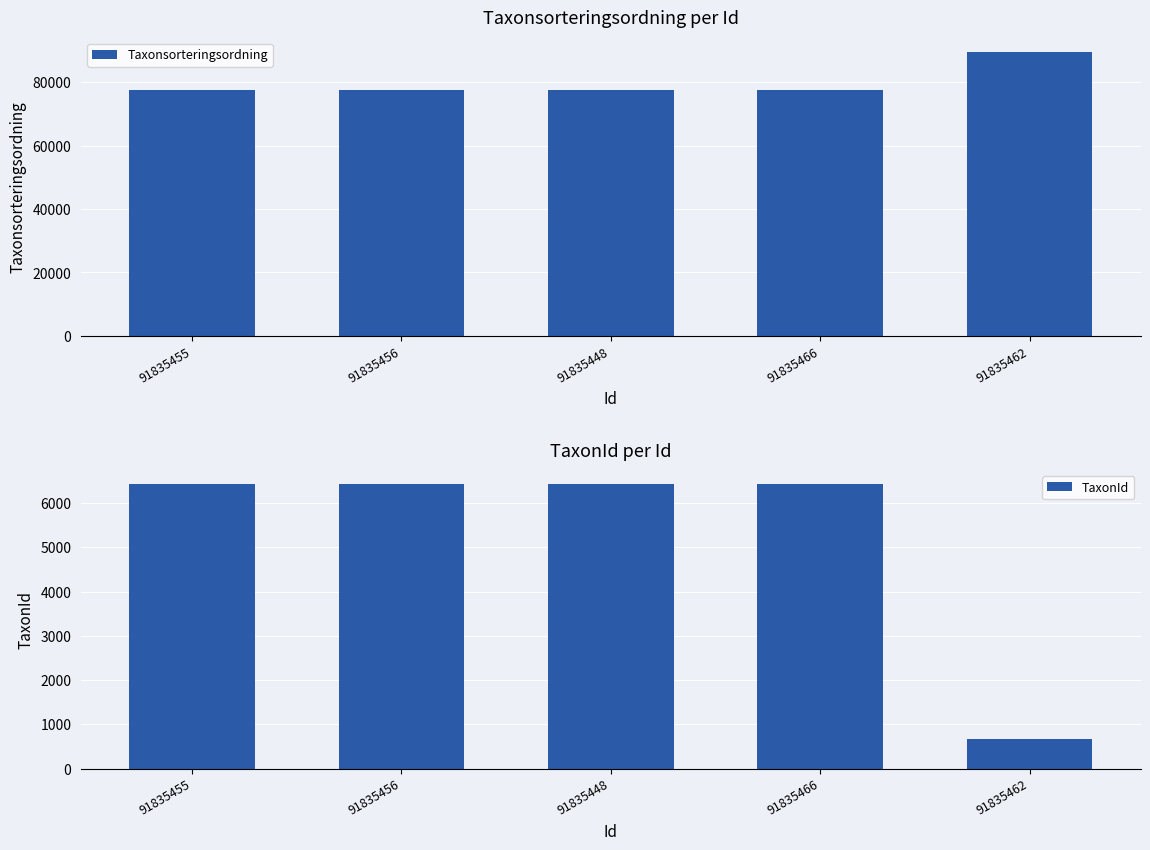

Rank the series by their maximum value, from highest to lowest.

Taxonsorteringsordning, TaxonId